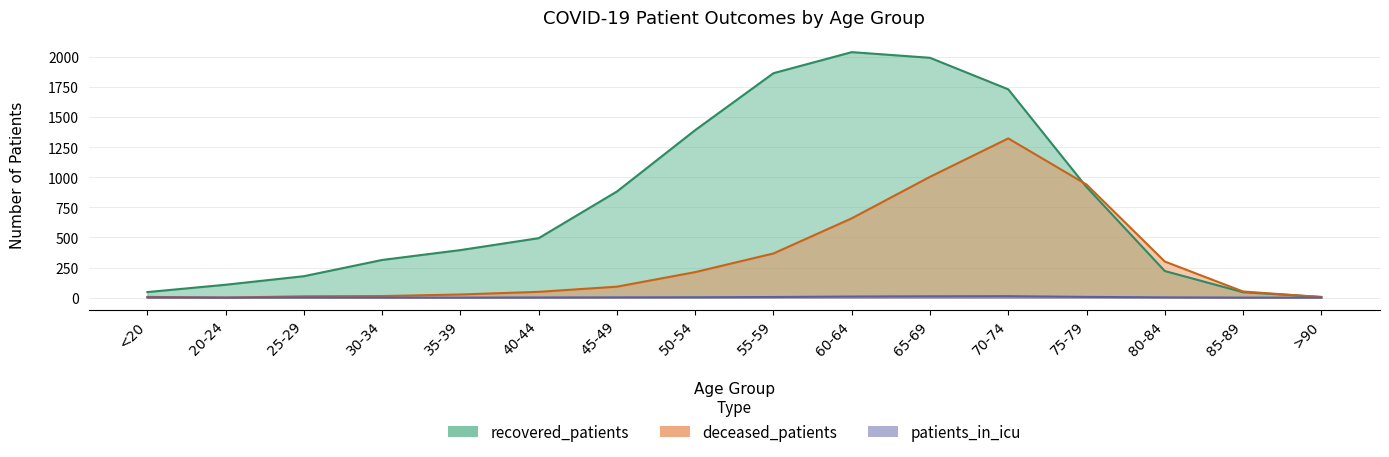

Which series changed the most between 40-44 and 60-64?

recovered_patients